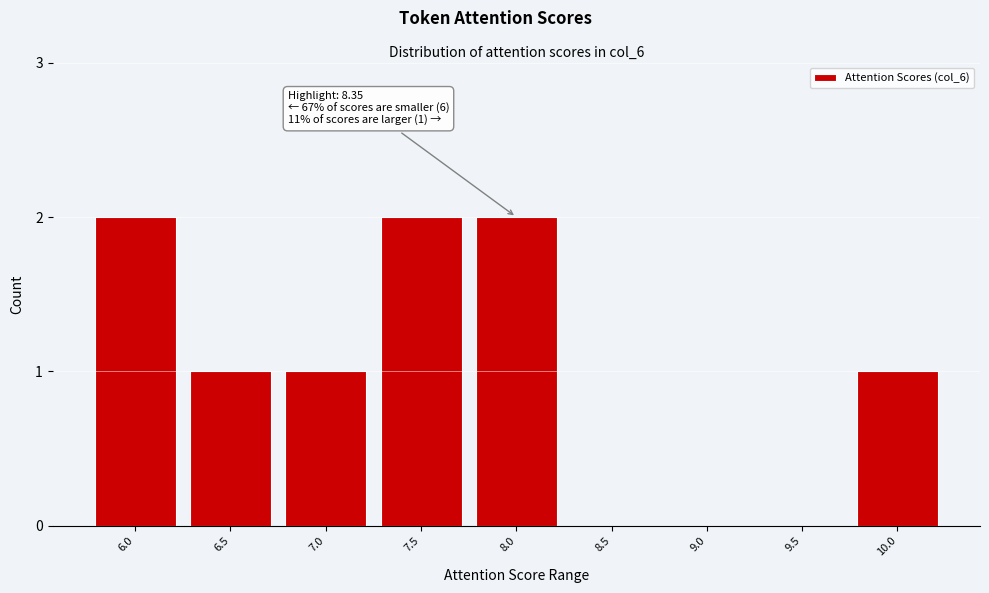

Reading right to left, list all the values displayed in this chart.

10.0=1	9.5=0	9.0=0	8.5=0	8.0=2	7.5=2	7.0=1	6.5=1	6.0=2